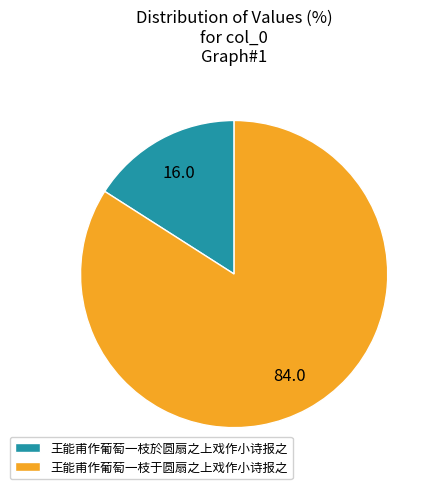

Which has a higher value, 王能甫作葡萄一枝於圆扇之上戏作小诗报之 or 王能甫作葡萄一枝于圆扇之上戏作小诗报之?

王能甫作葡萄一枝于圆扇之上戏作小诗报之